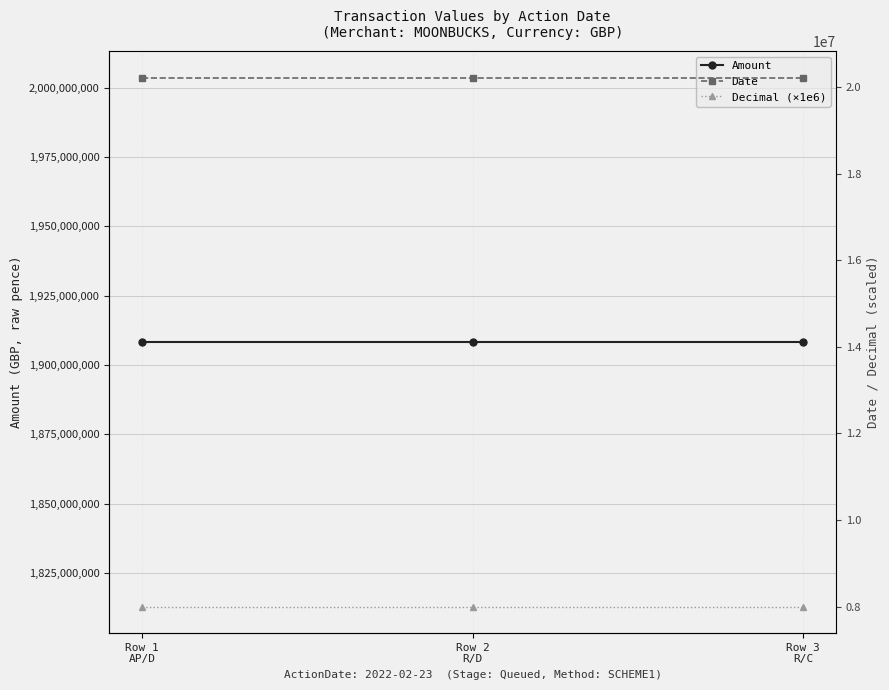

Reading left to right, what are all the values shown in this chart?

Amount: 1908220500	1908220500	1908220500
Date: 20220714	20220714	20220714
Decimal (×1e6): 8000000	8000000	8000000